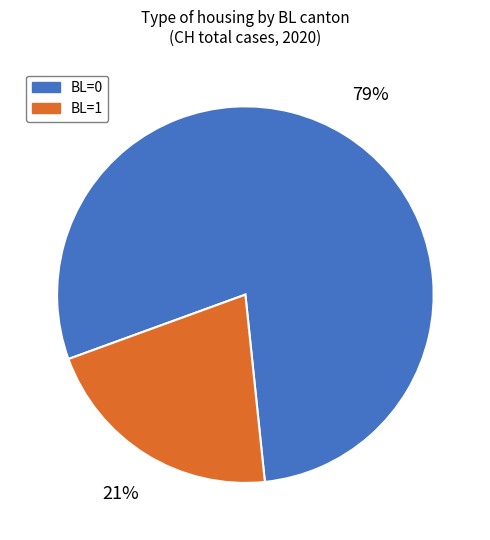

Is the sum of BL=0 and BL=1 greater than half?

Yes